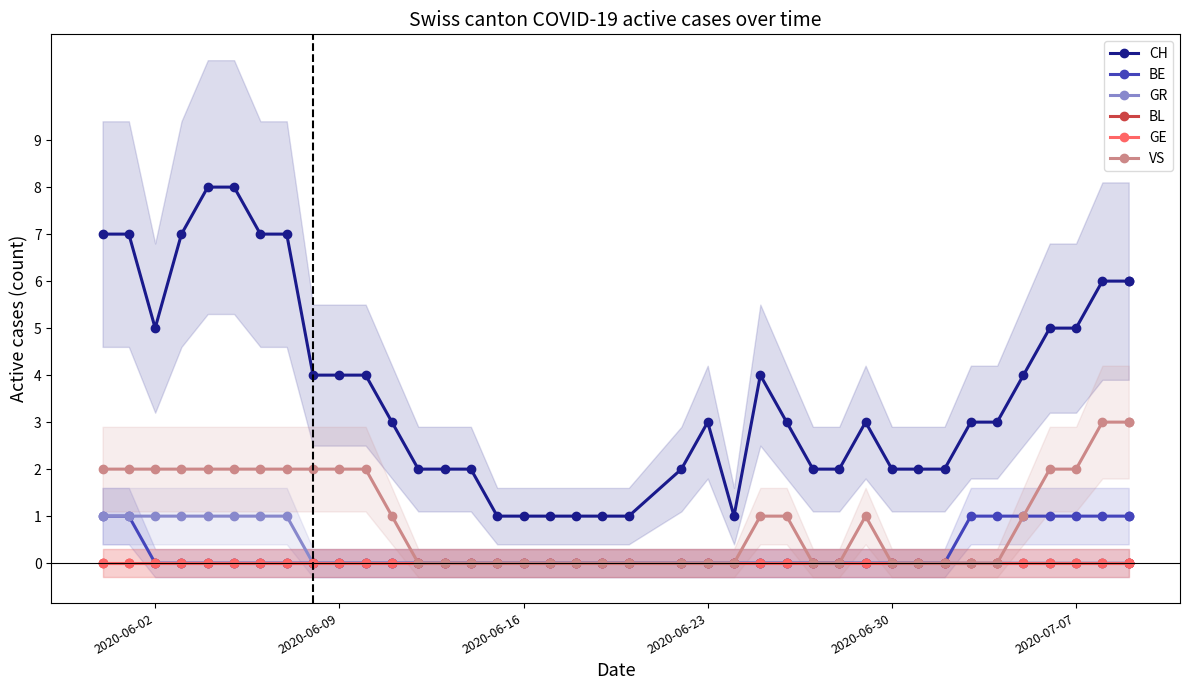

How many lines are shown in the chart?

6